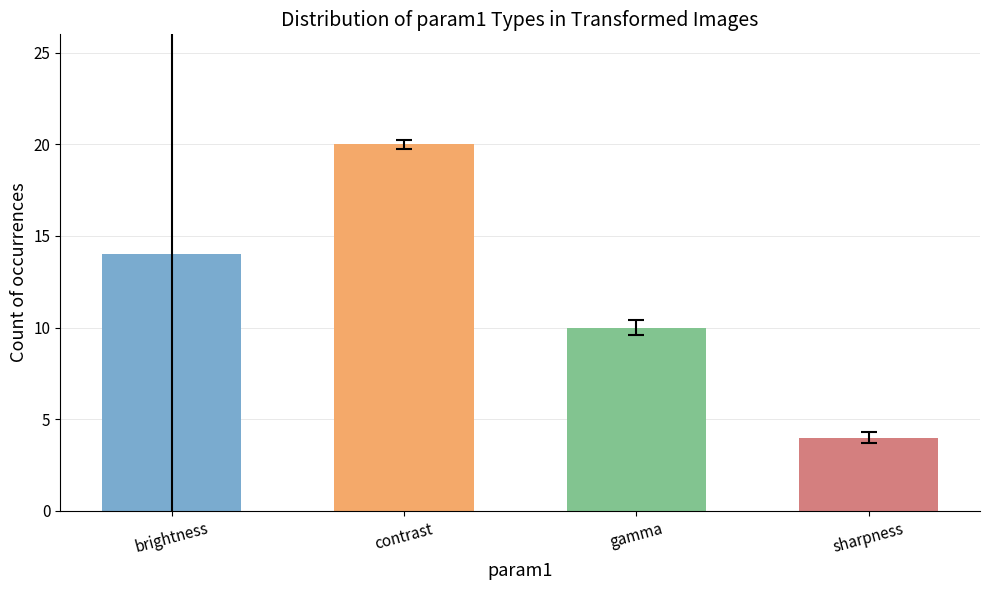

What is the smallest value displayed?

4